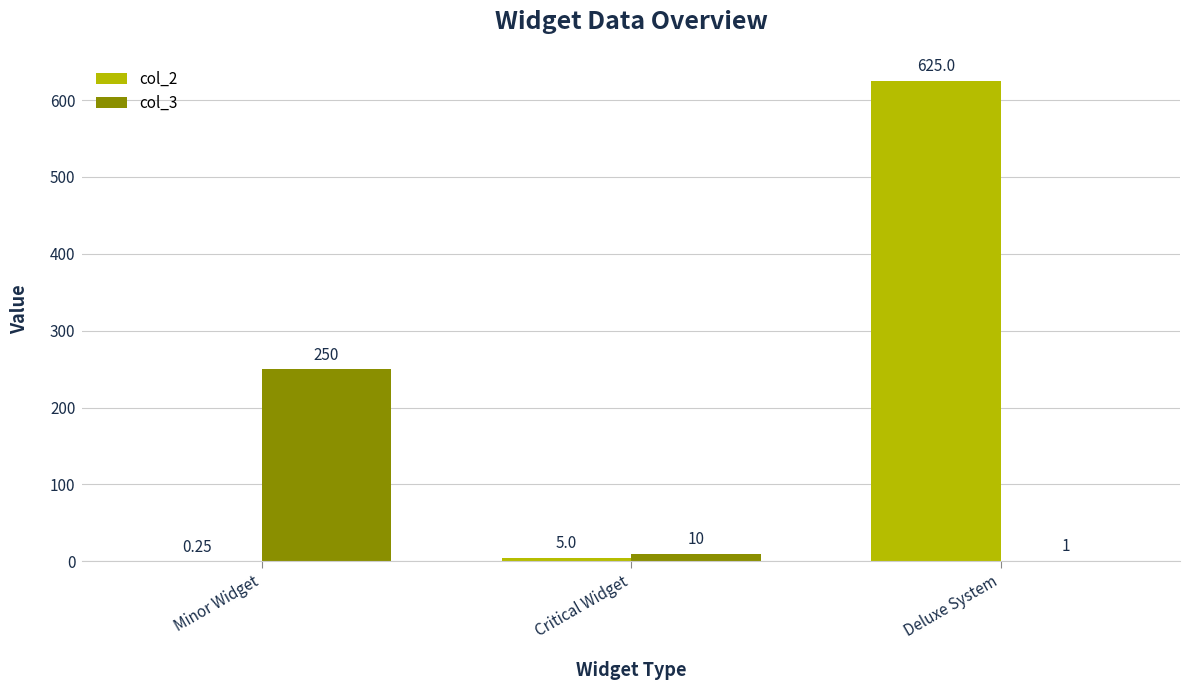

Where is col_3 nearest to the value 125?

Critical Widget